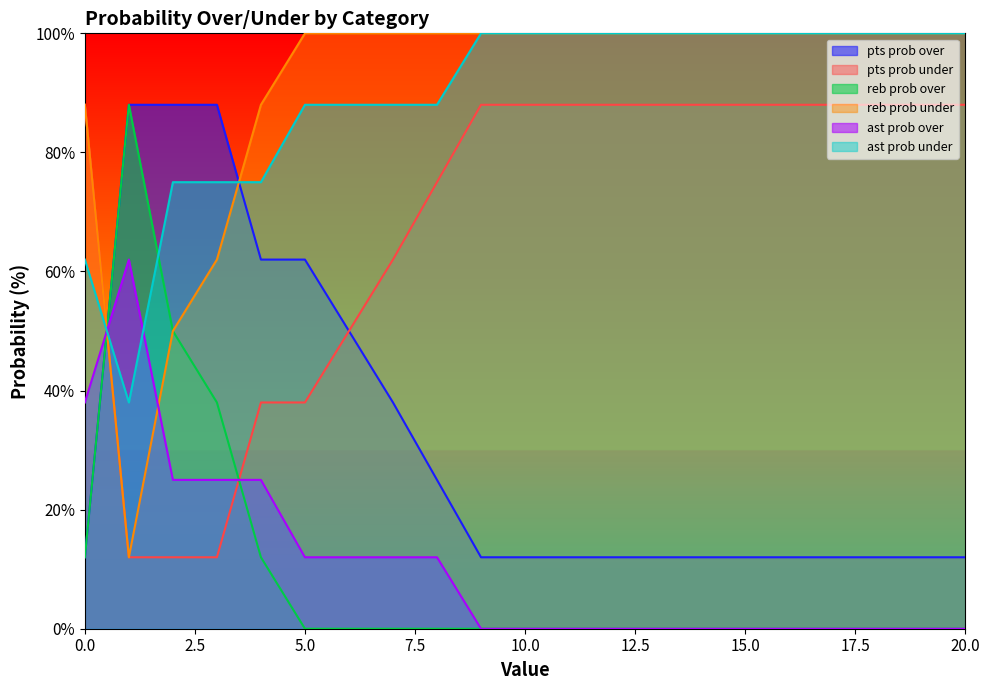

After their last crossing, which series has the higher values: ast prob over or reb prob under?

reb prob under